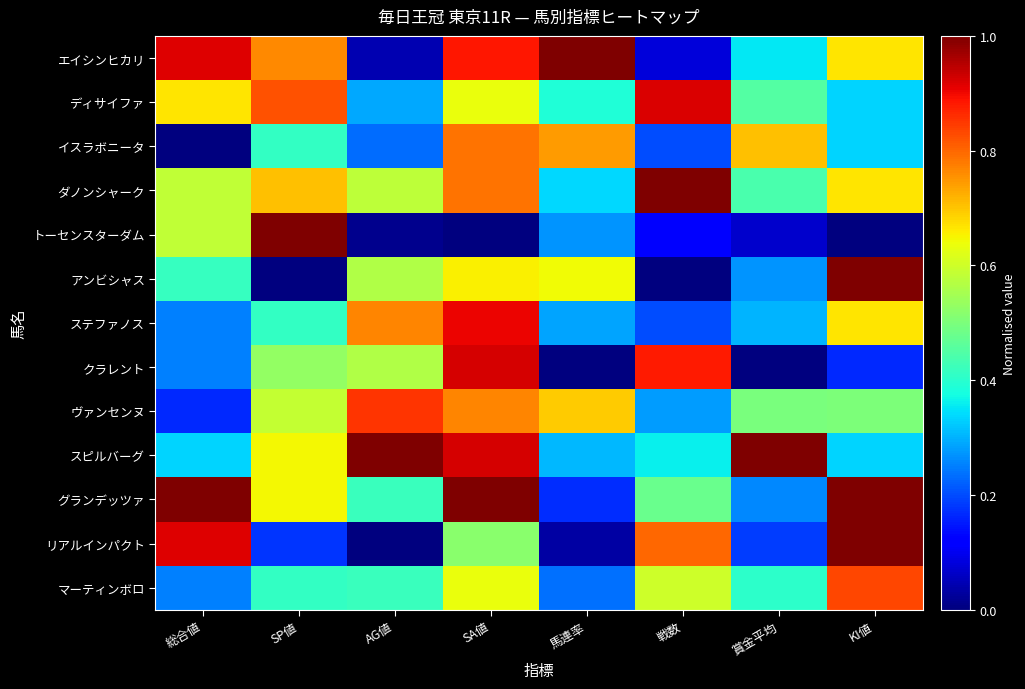

Which series changed the most between 総合値 and 戦数?

エイシンヒカリ